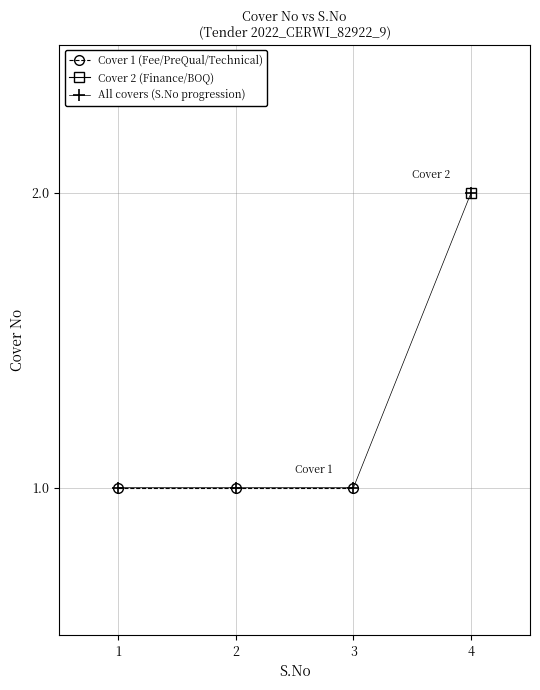

True or false: Cover 2 - S.No has a value of 2 at Finance.

True